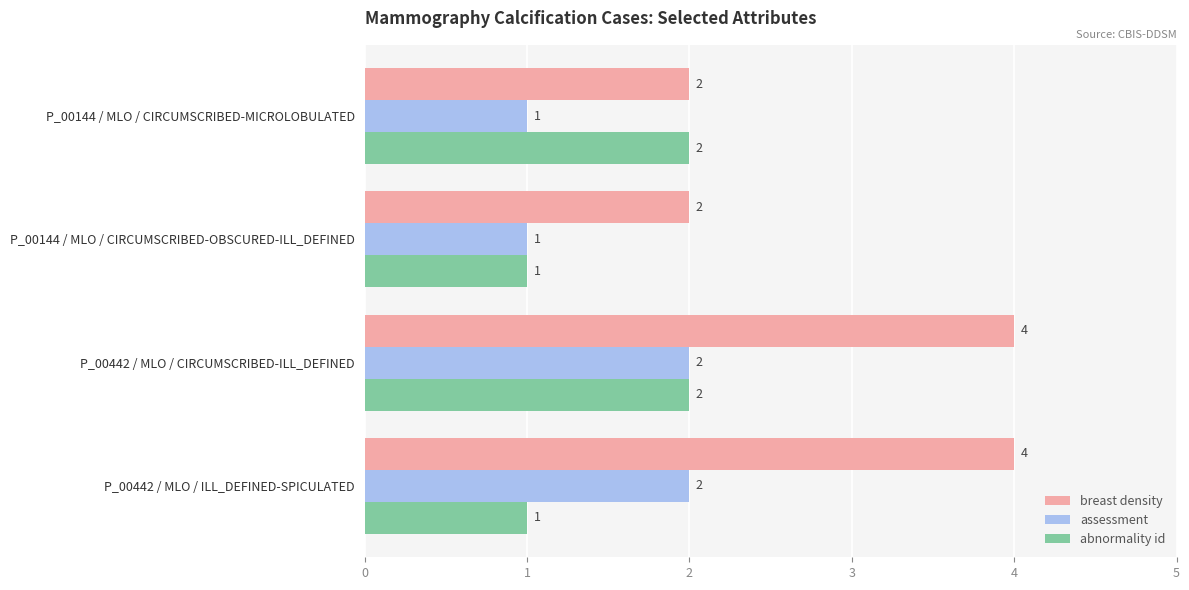

What is the difference between the second highest and second lowest values in the assessment series?

1